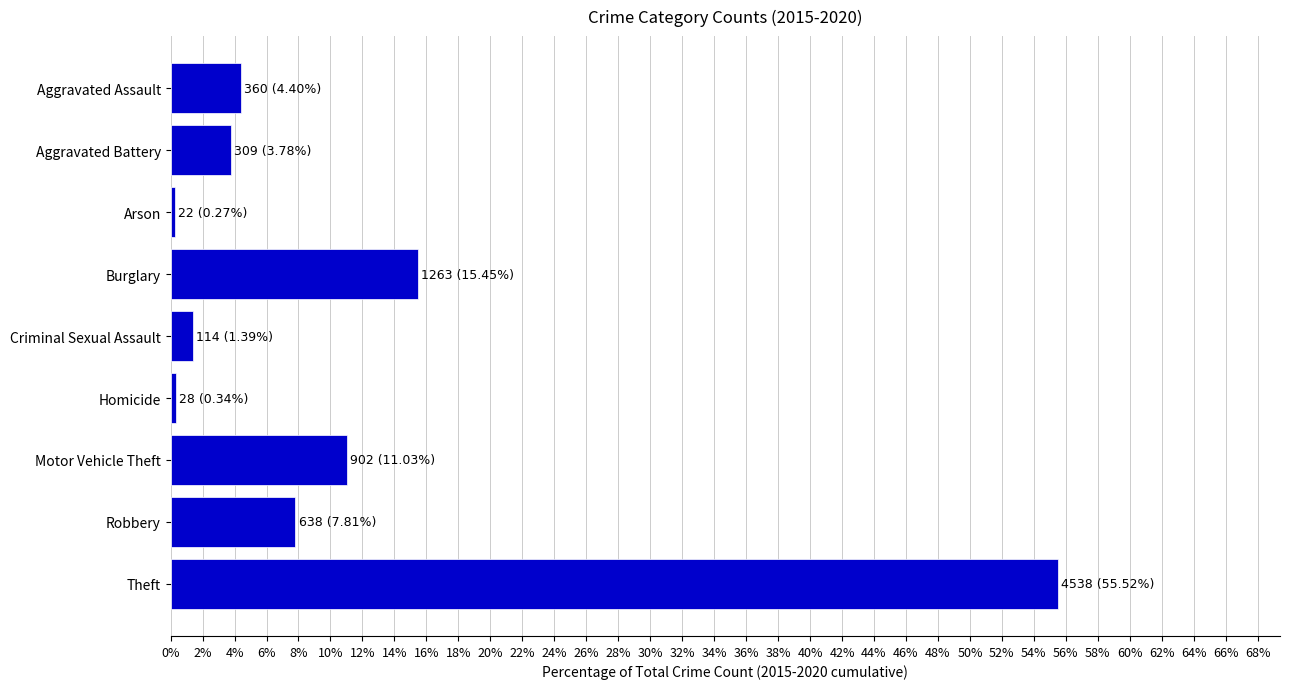

What is the change in value from Aggravated Battery to Theft?

+51.7